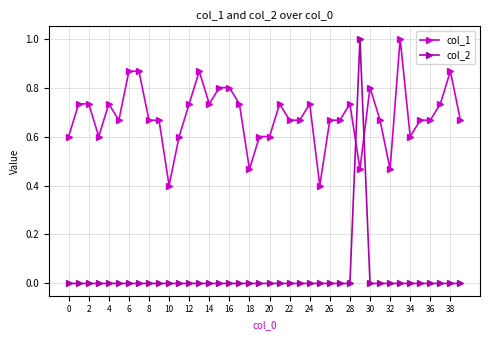

After their last crossing, which series has the higher values: col_1 or col_2?

col_1